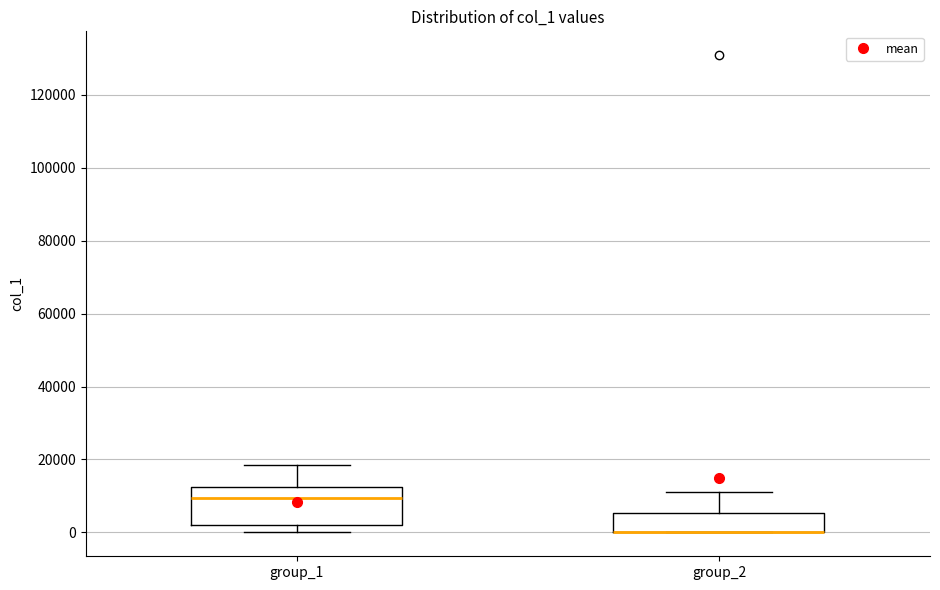

Reading left to right, transcribe this box plot: for each box, give where its median line is, the range the box spans, and where its two whiskers end, as read against the y-axis. The values are not printed on the chart, so give them approximately, as read against the axis.

group_1: median 10000, box 2000 to 12000, whiskers 0 to 18000
group_2: median 0 (drawn on the box's lower edge), box 0 to 6000, whiskers 0 to 10000